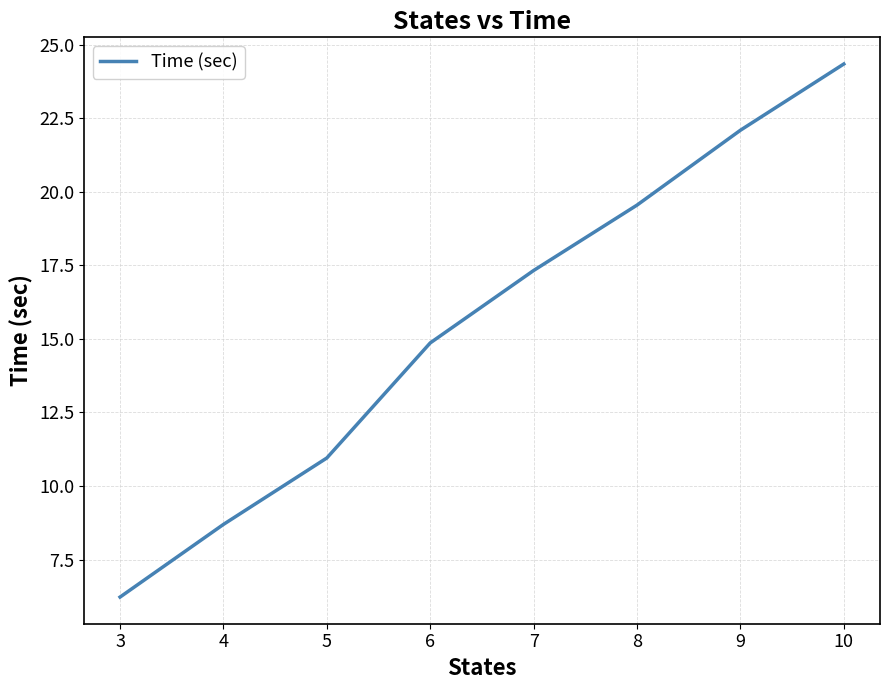

How many lines are shown in the chart?

1